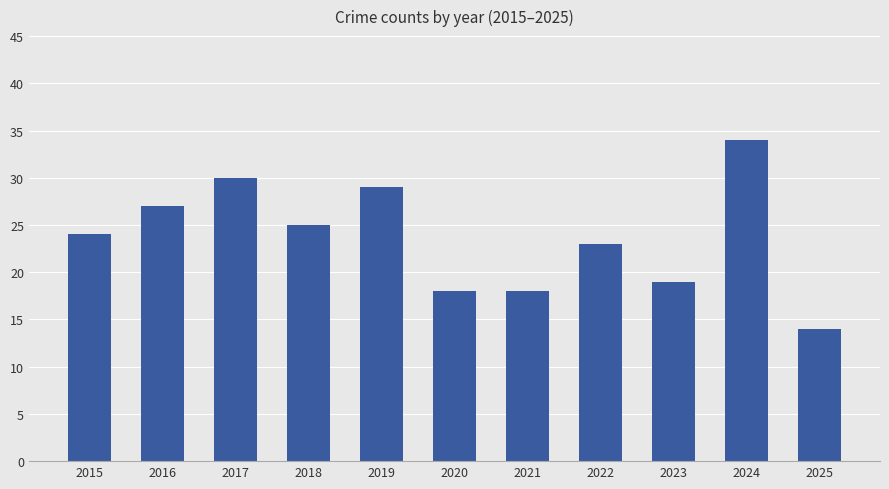

Reading left to right, what are all the values shown in this chart?

24	27	30	25	29	18	18	23	19	34	14